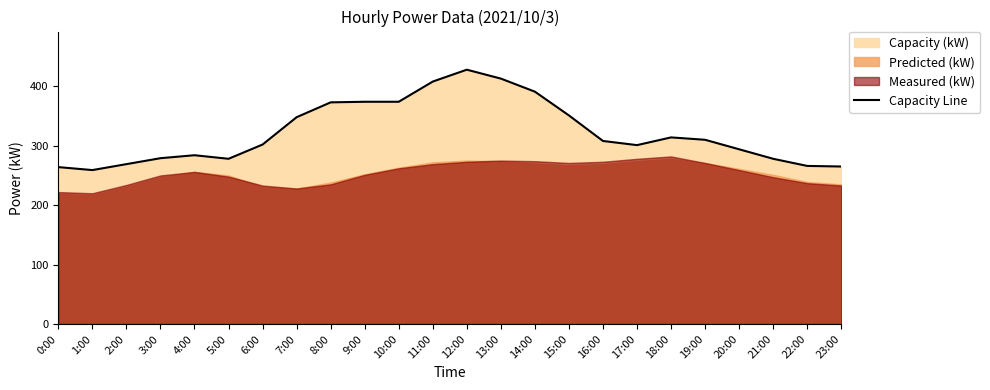

Count the number of values greater than 308.

11